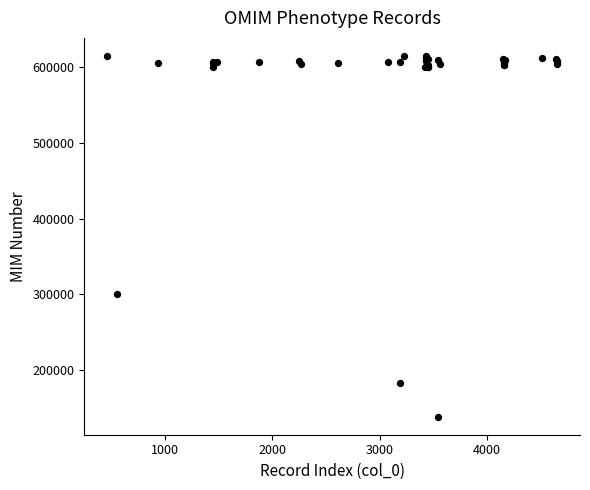

What Y value in the scatter plot is closest to 376767?

300642